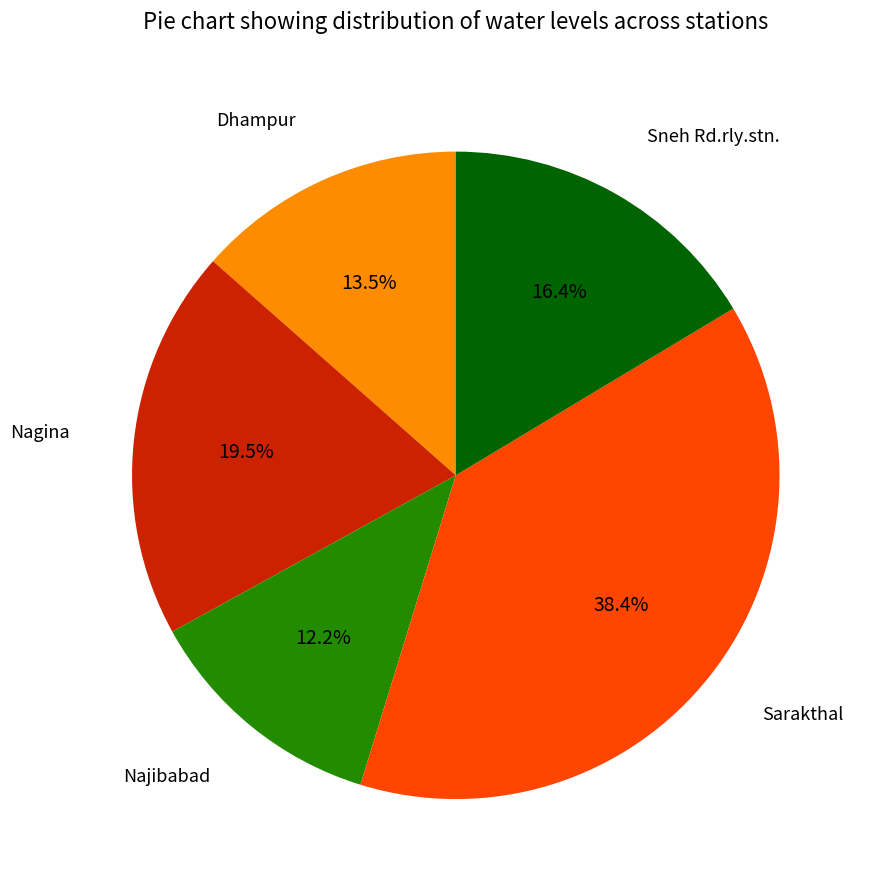

Is there a majority slice in this chart?

No